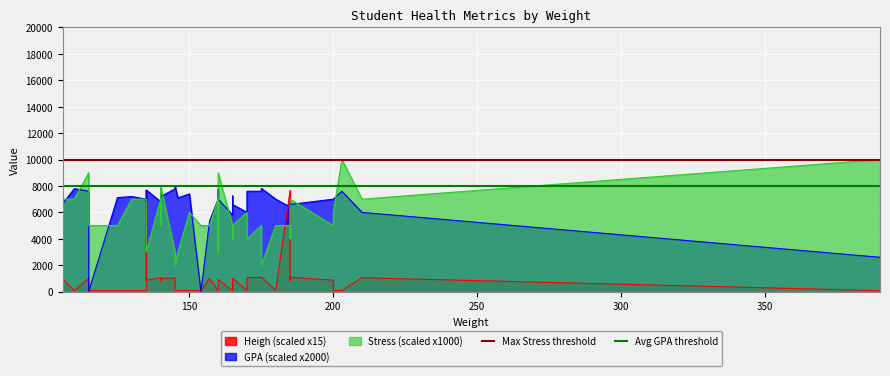

Which has a higher value, 150 or 100?

150